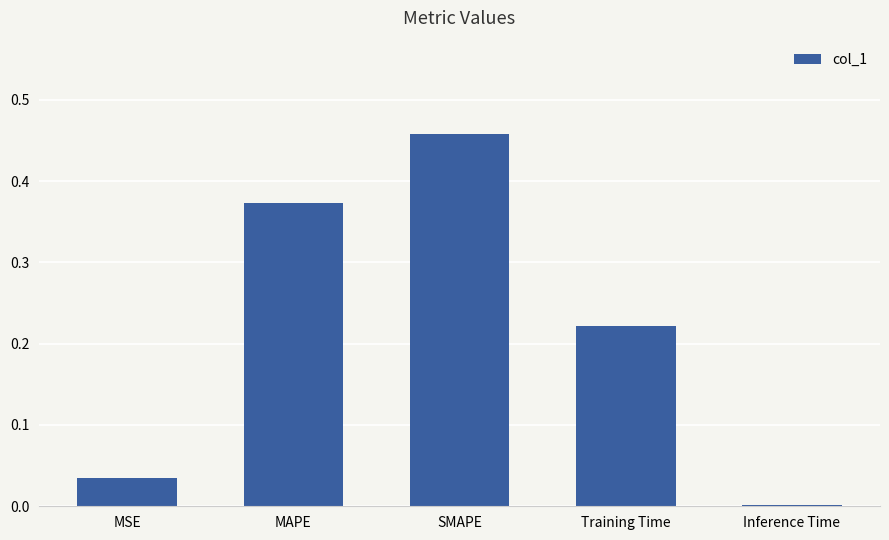

Between MSE and SMAPE, which is larger?

SMAPE